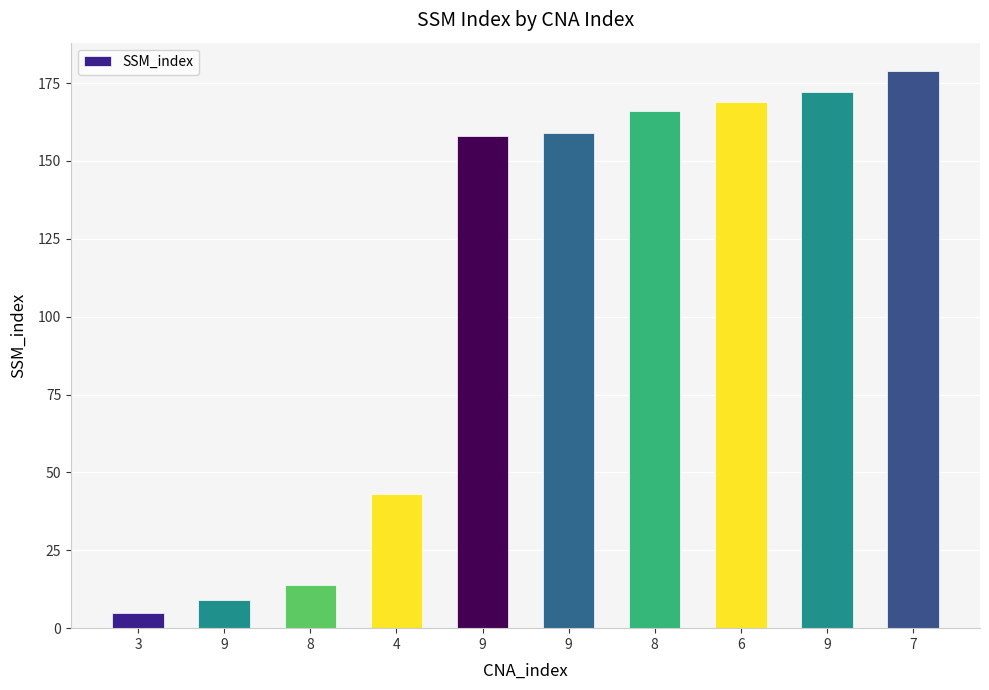

What is the label of the 2nd bar from the left?

9